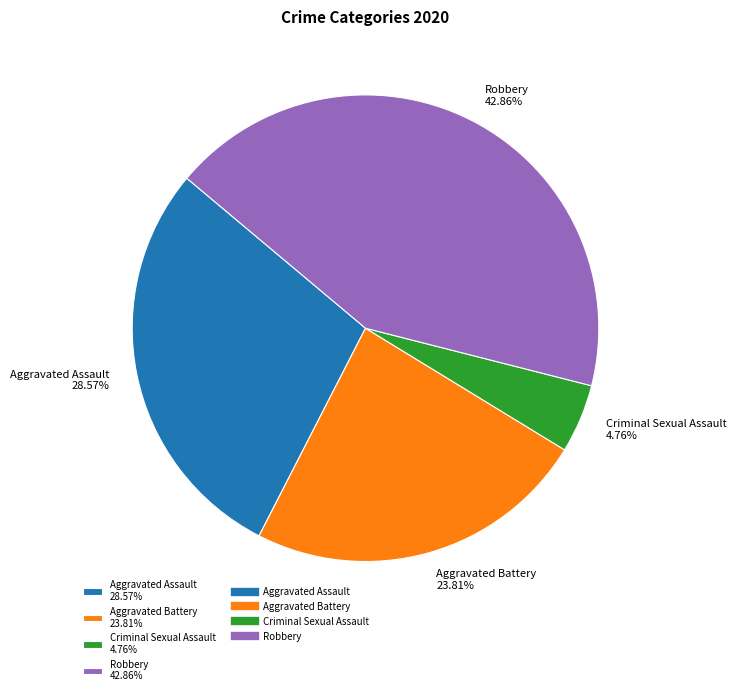

How many segments does this pie chart have?

4